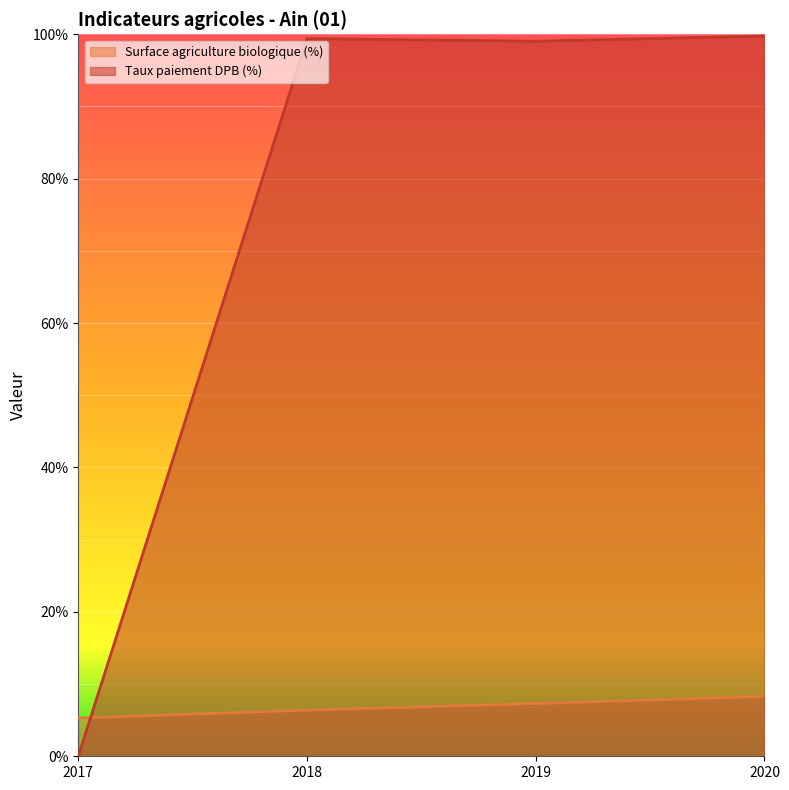

Which series ends up on top after the final intersection of Surface agriculture biologique (%) and Taux paiement DPB (%)?

Taux paiement DPB (%)